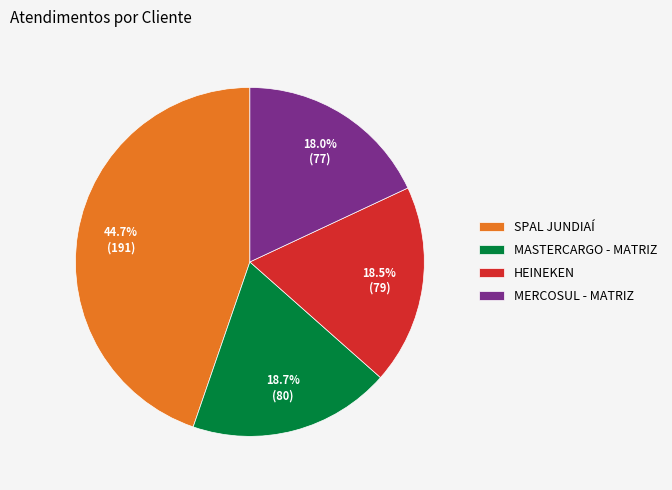

Which slice is the largest?

SPAL JUNDIAÍ